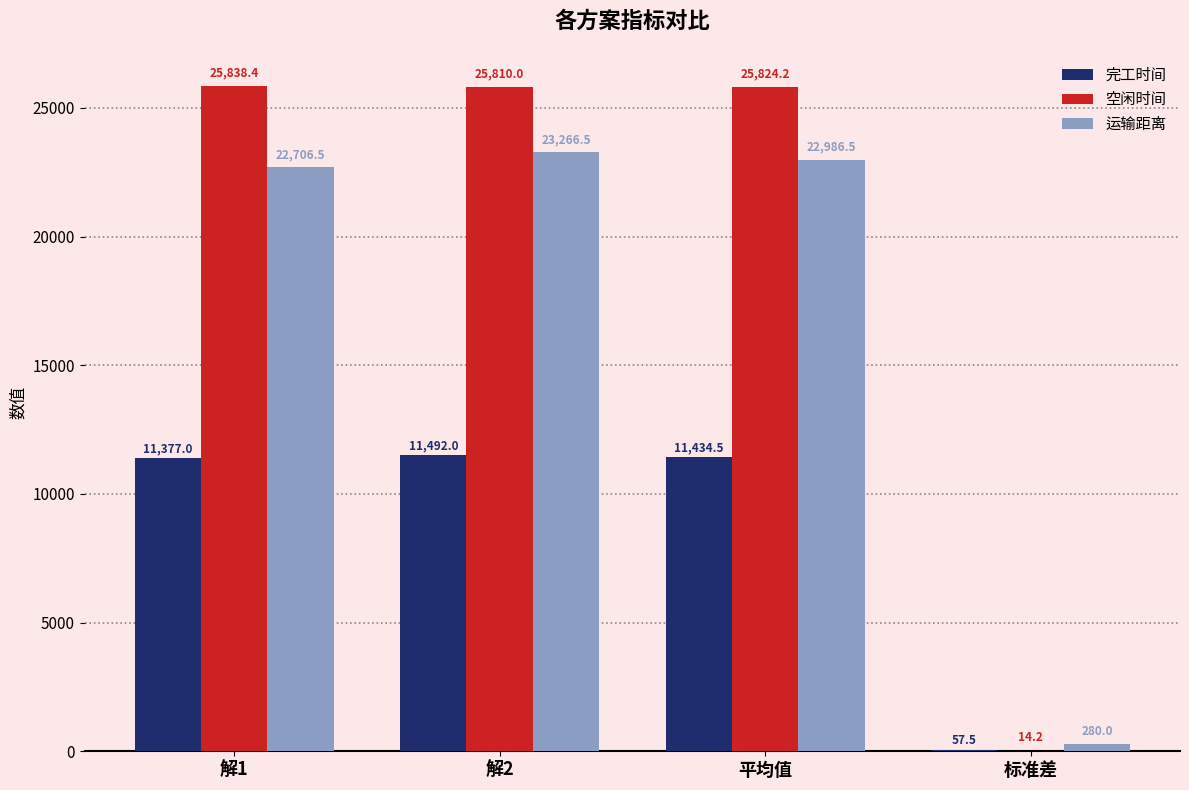

Which series changed the most between 解1 and 解2?

运输距离